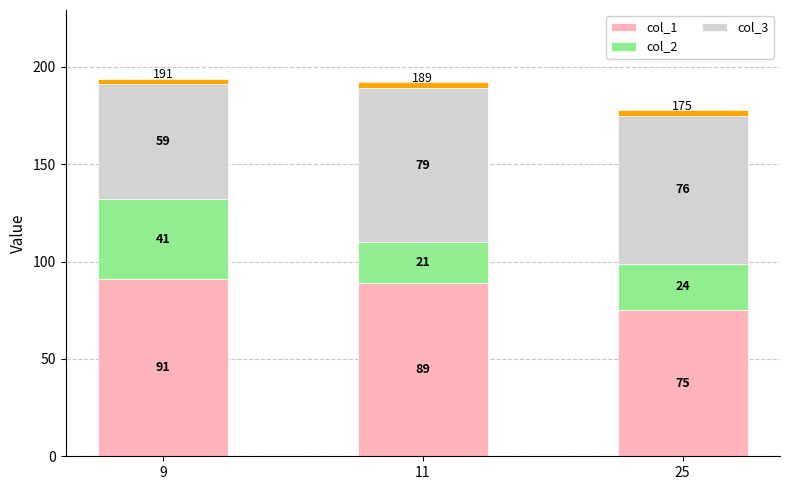

How many col_1 values are between 75 and 91?

3